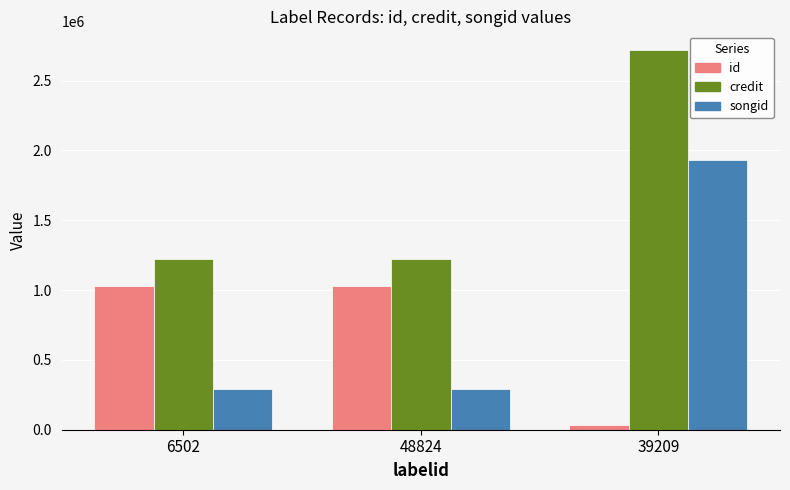

The value of credit at 6502 is 1225926. True or false?

True